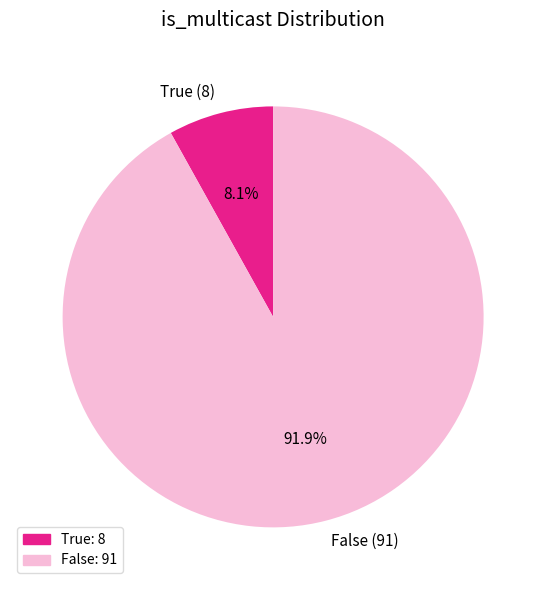

The True slice represents 8% of the pie. True or false?

True